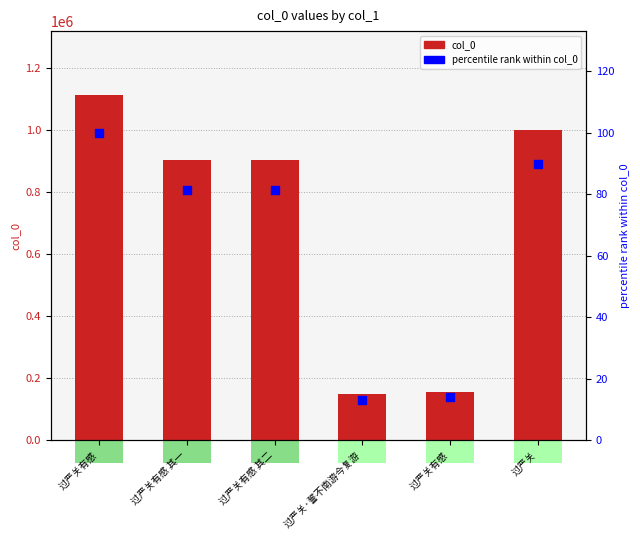

Which series reaches the maximum Y coordinate?

col_0